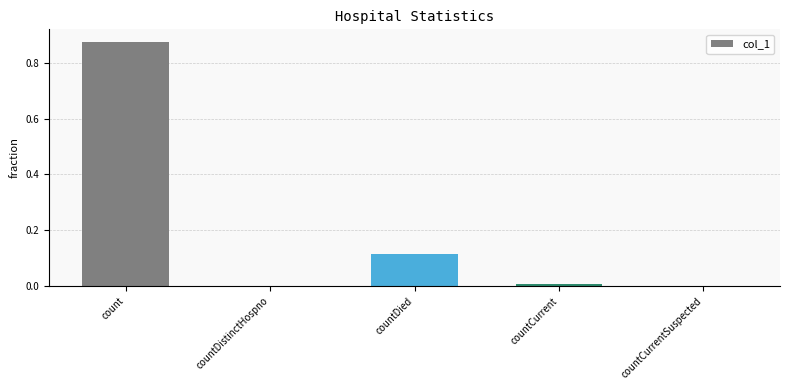

At which category does the chart reach its peak across all series?

count